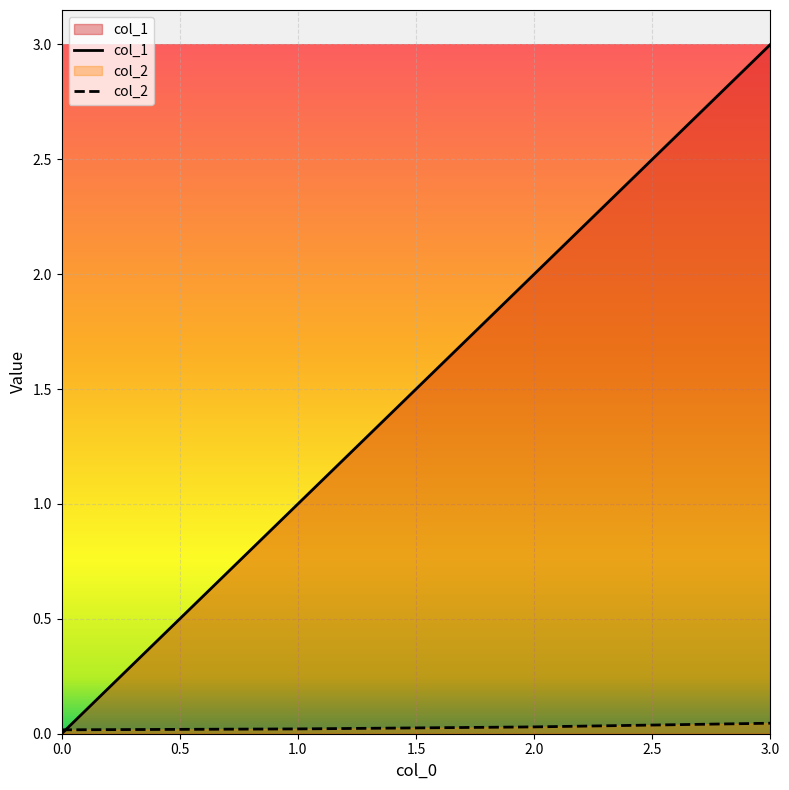

How many times do col_1 and col_2 cross each other?

1